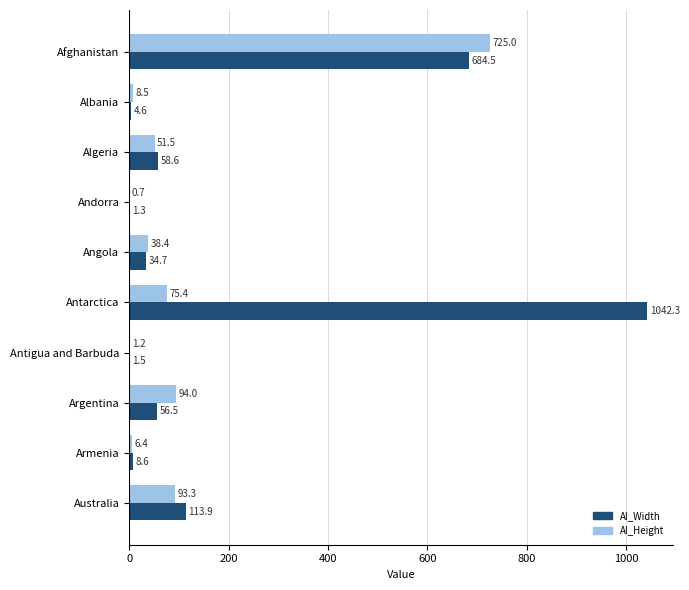

What is the total value across all series at Algeria?

110.1